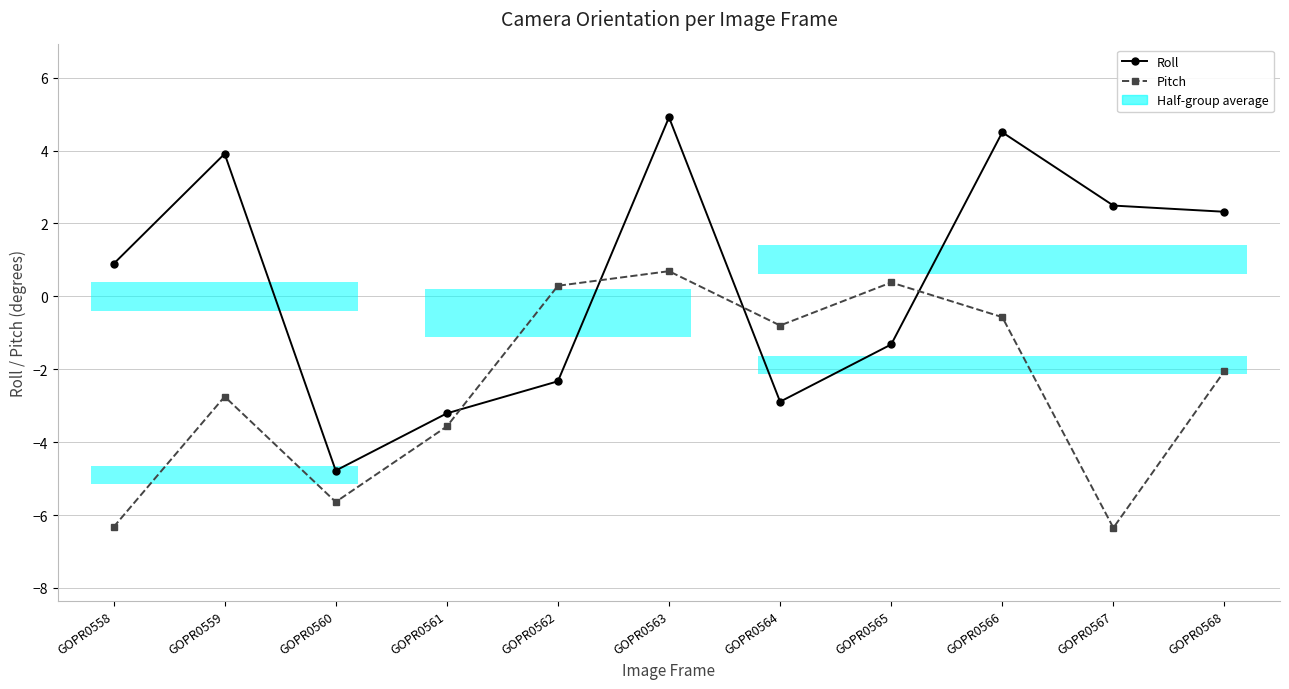

Reading left to right, what are all the values shown in this chart?

Roll: GOPR0558=0.9	GOPR0559=3.9	GOPR0560=-4.8	GOPR0561=-3.2	GOPR0562=-2.3	GOPR0563=4.9	GOPR0564=-2.9	GOPR0565=-1.3	GOPR0566=4.5	GOPR0567=2.5	GOPR0568=2.3
Pitch: GOPR0558=-6.3	GOPR0559=-2.8	GOPR0560=-5.6	GOPR0561=-3.6	GOPR0562=0.3	GOPR0563=0.7	GOPR0564=-0.8	GOPR0565=0.4	GOPR0566=-0.6	GOPR0567=-6.3	GOPR0568=-2.0